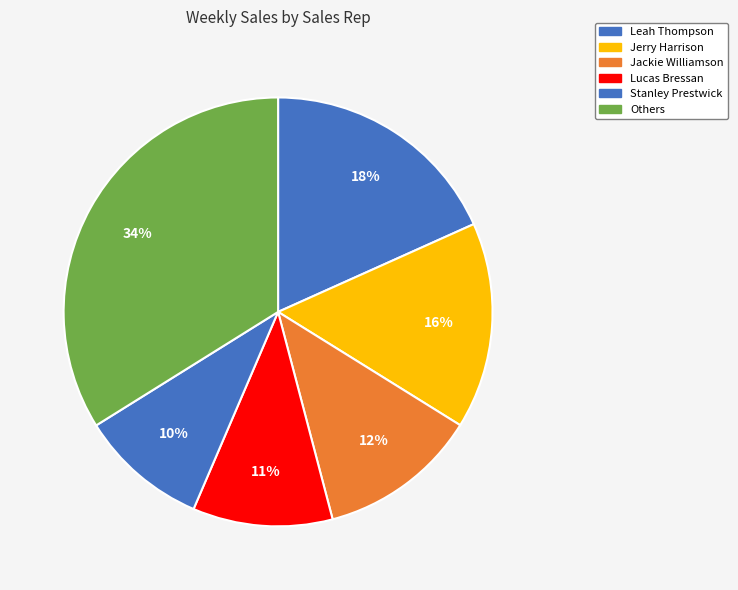

How many segments does this pie chart have?

6